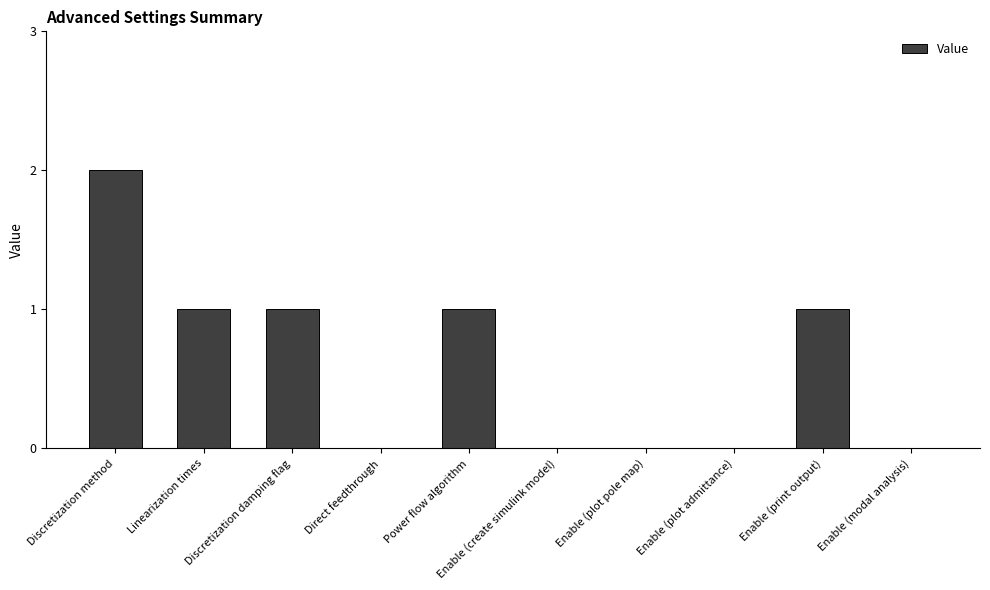

Is it true that the value at Linearization times is 1?

True